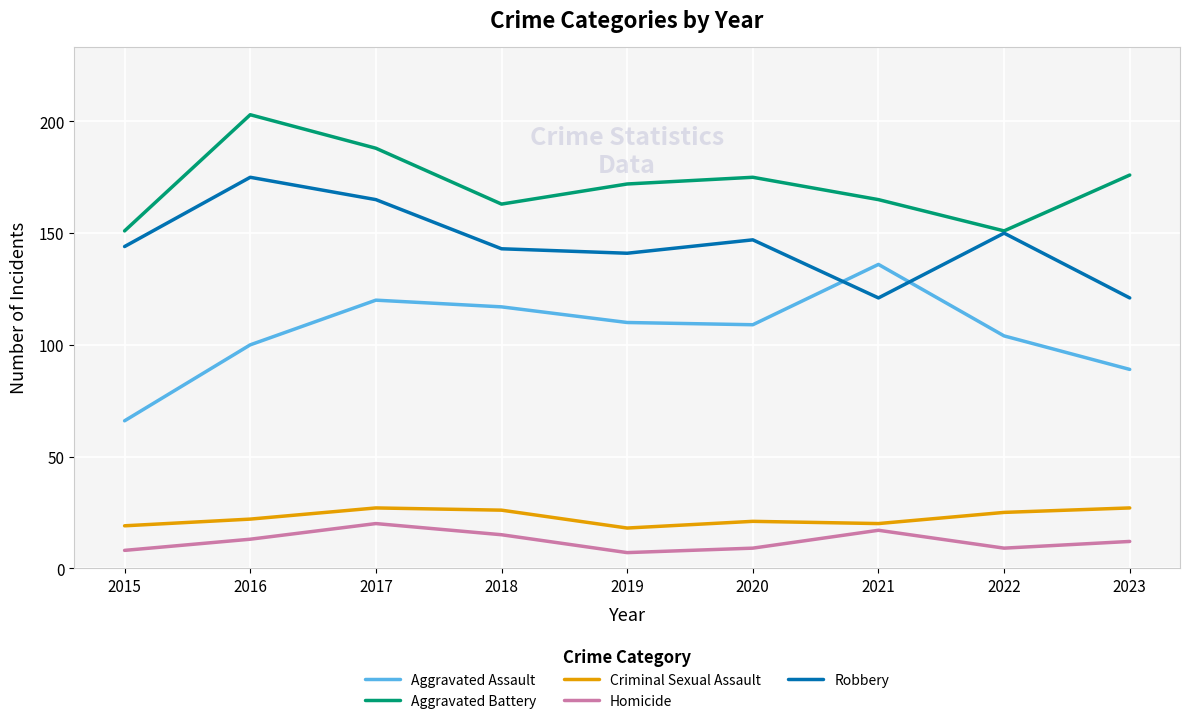

Is the value of Criminal Sexual Assault at 2020 greater than the value of Aggravated Assault at 2019?

No